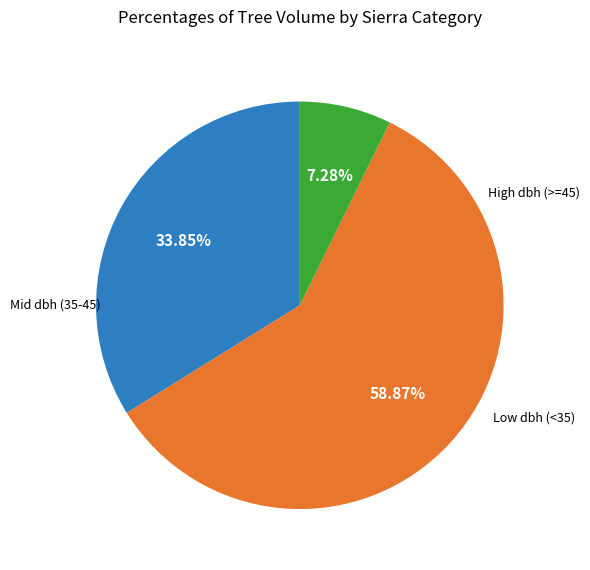

Is there any slice that represents more than half of the pie?

Yes